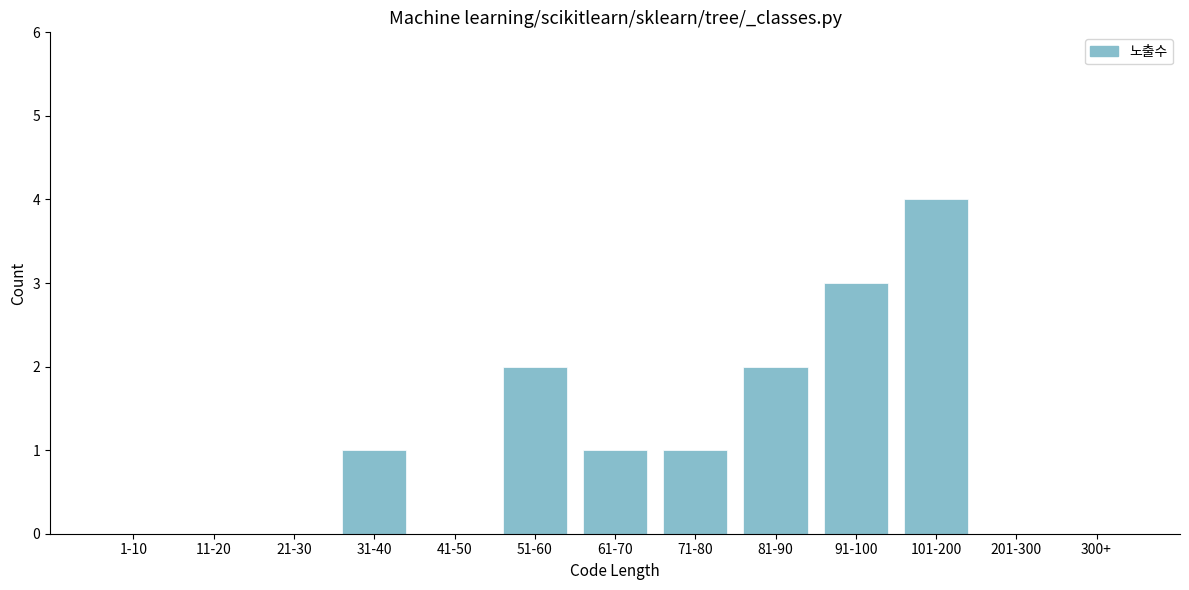

Reading right to left, extract all data points from this chart.

300+=0	201-300=0	101-200=4	91-100=3	81-90=2	71-80=1	61-70=1	51-60=2	41-50=0	31-40=1	21-30=0	11-20=0	1-10=0